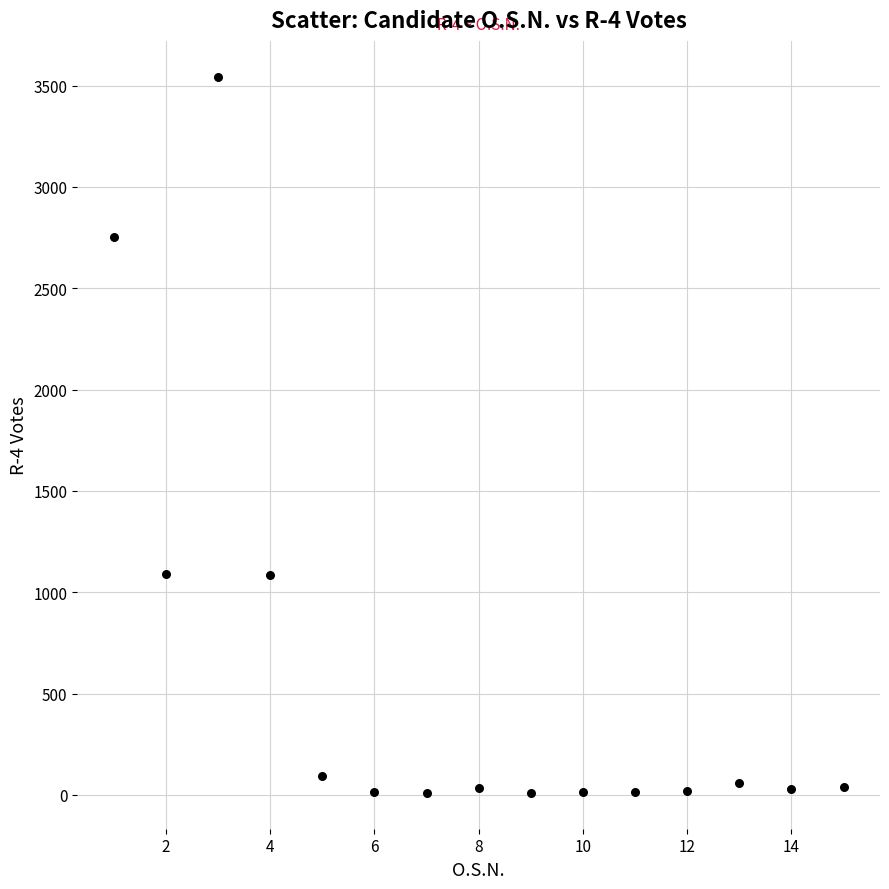

What is the range of X values (max minus min)?

14